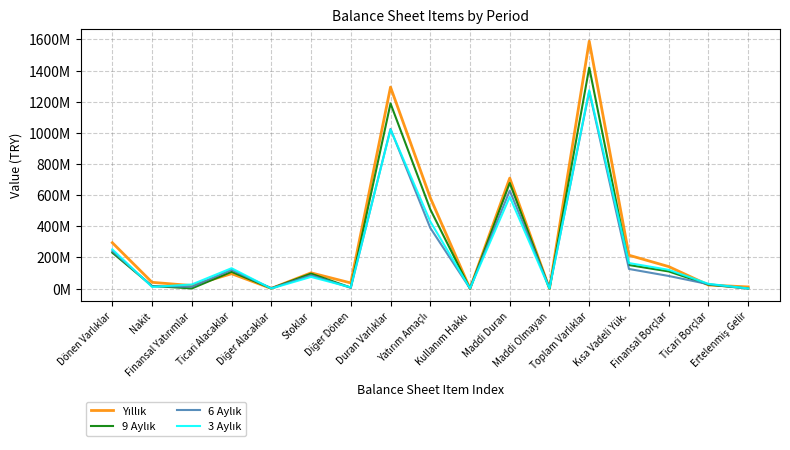

Is this an area chart (filled region under the line)?

No